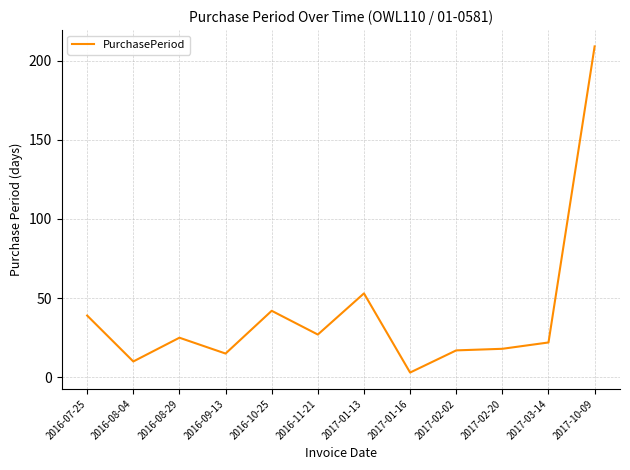

What is the average value?

40